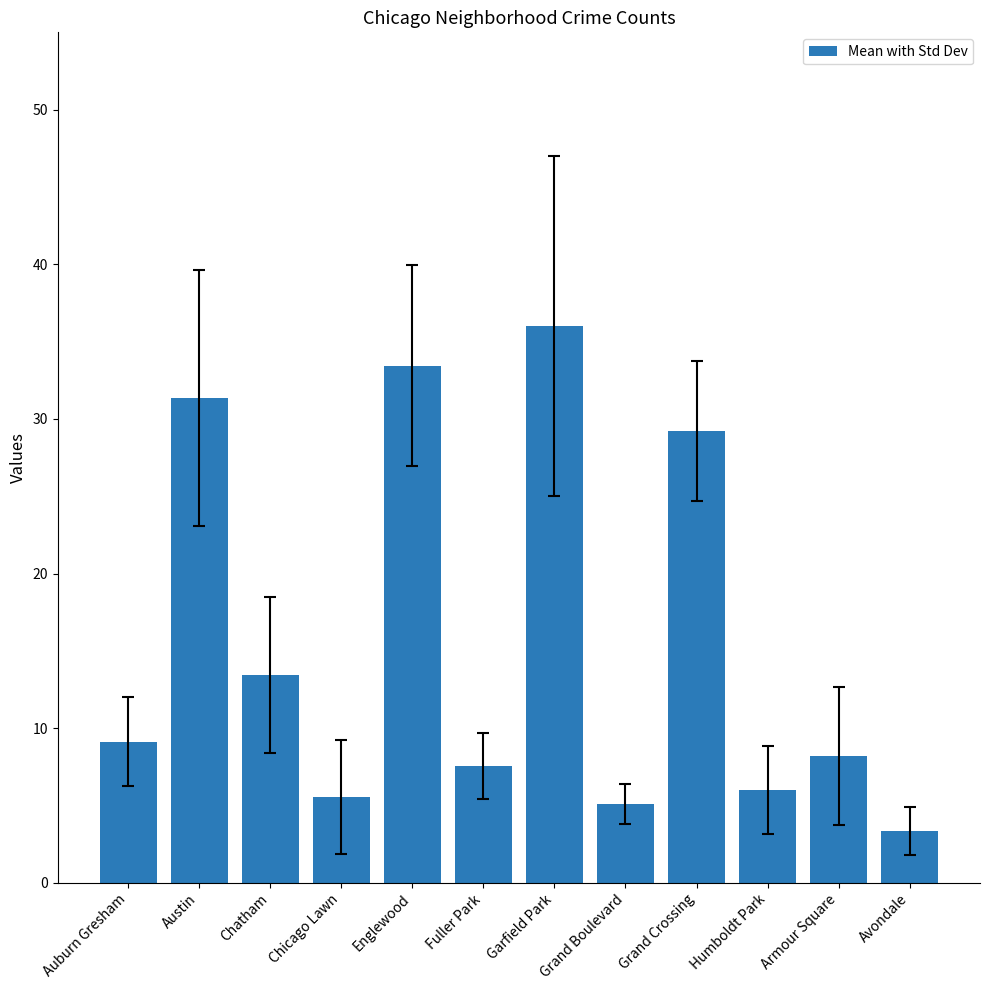

What is the difference between the maximum and second lowest values?

30.9